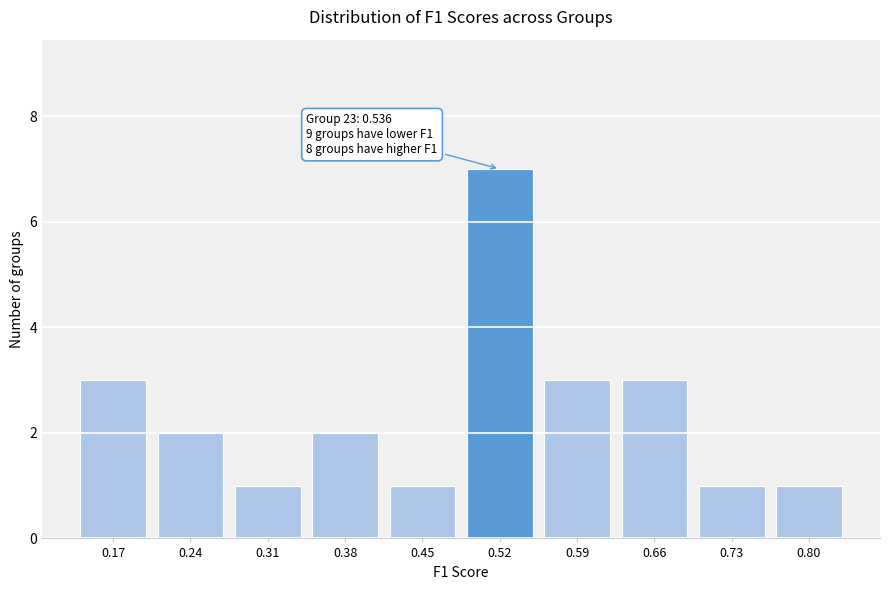

Reading right to left, what are all the values shown in this chart?

1	1	3	3	7	1	2	1	2	3